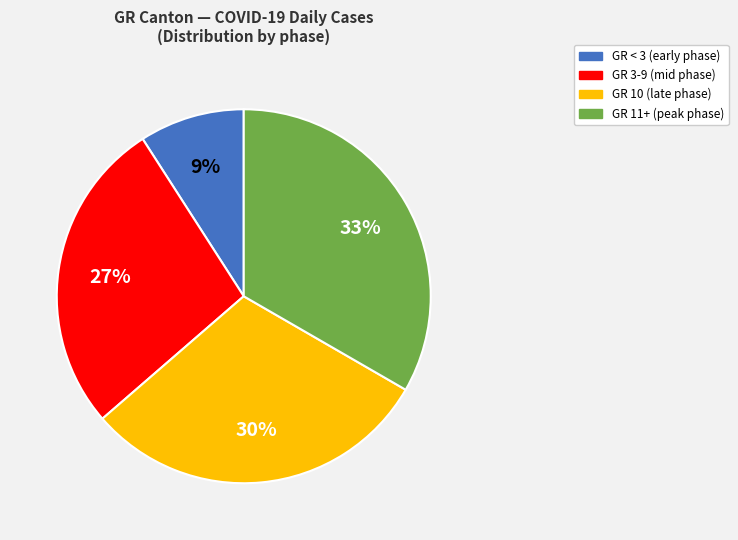

Does any single category account for the majority?

No